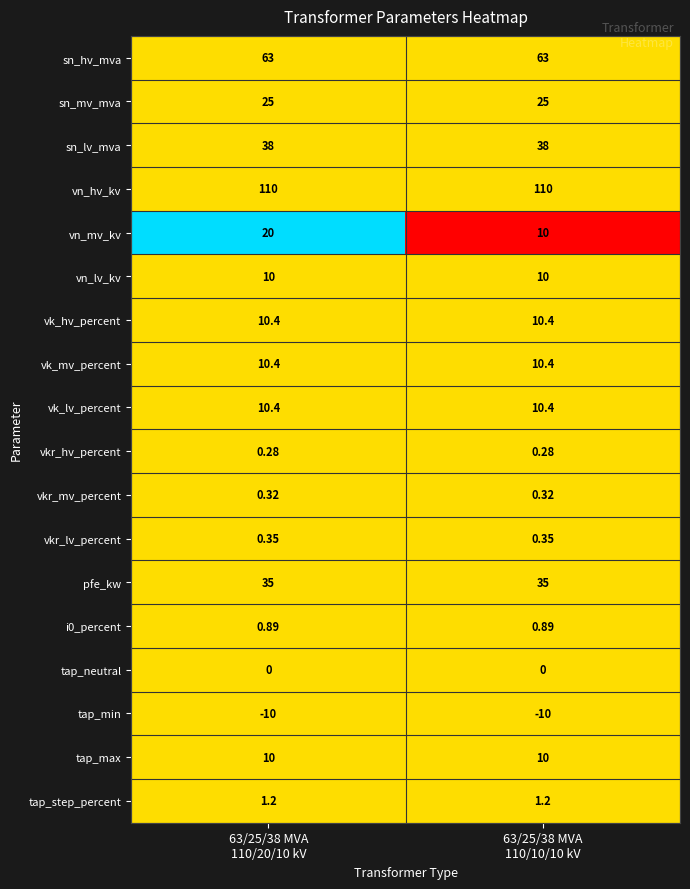

Which series has the largest range (max minus min)?

vn_mv_kv